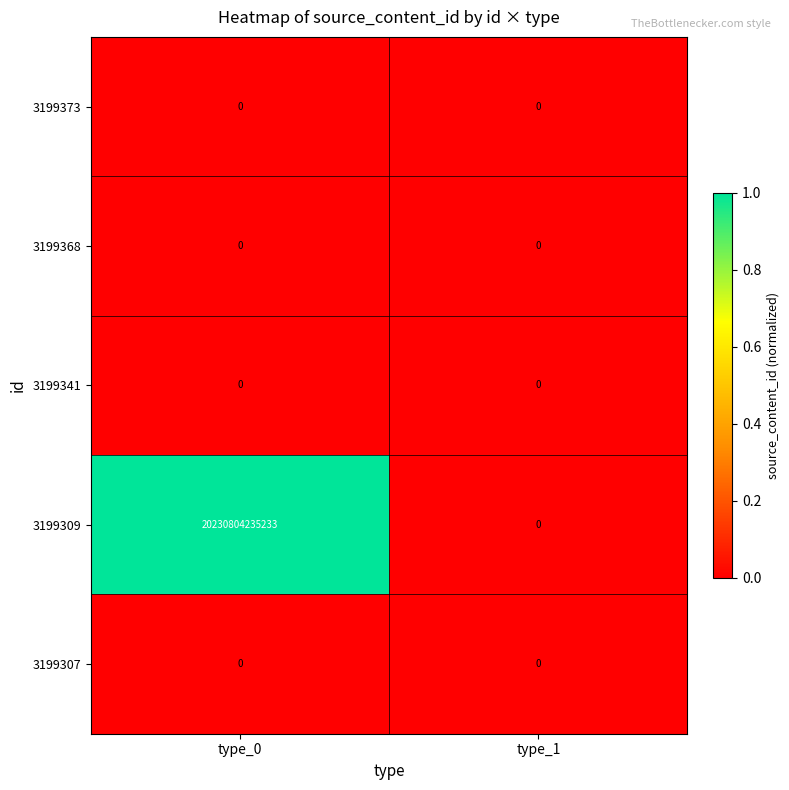

Read the 3199309 value at type_0, to the nearest 100.

20230804235200